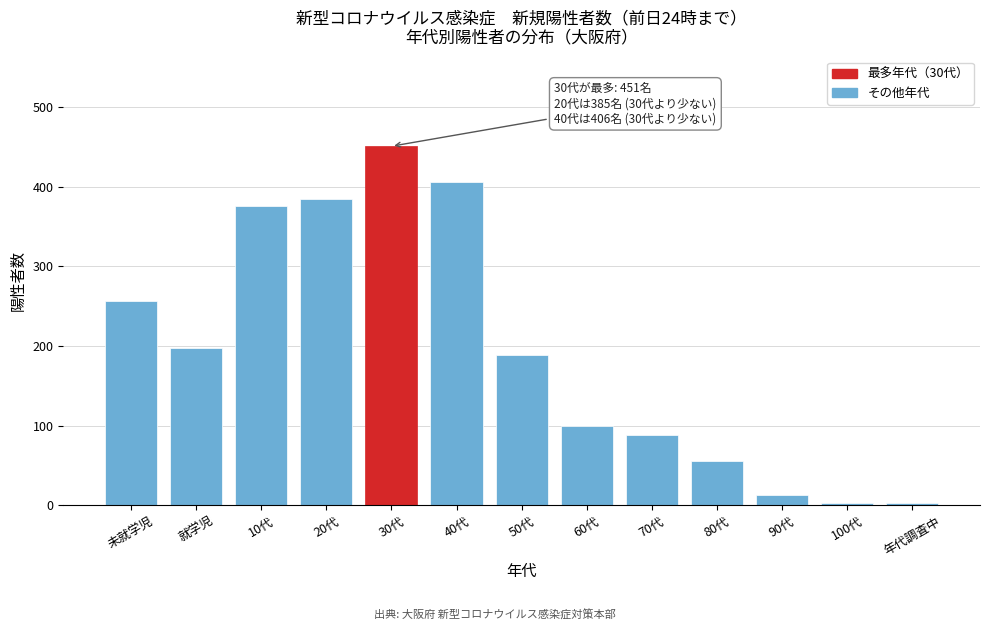

Reading left to right, what are all the values shown in this chart?

257	198	376	385	451	406	189	100	88	55	13	3	3